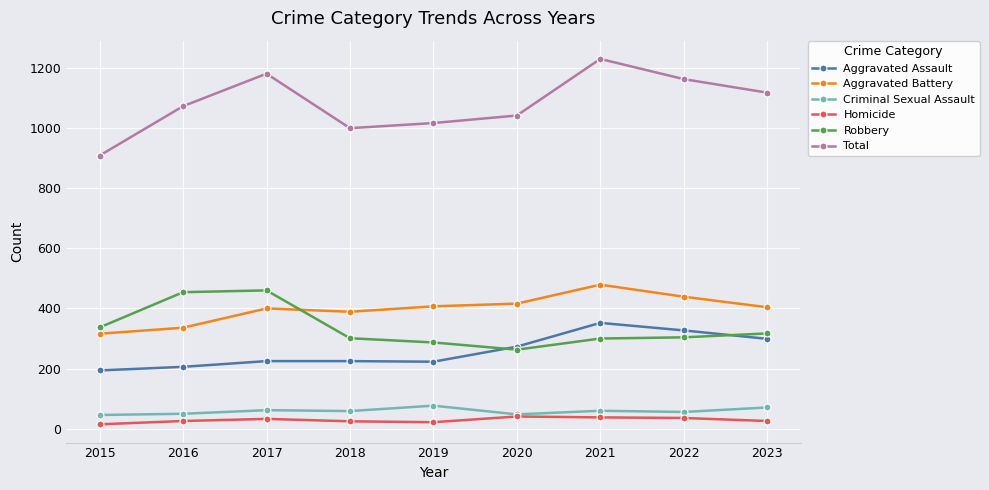

Which series has the widest spread of values?

Total